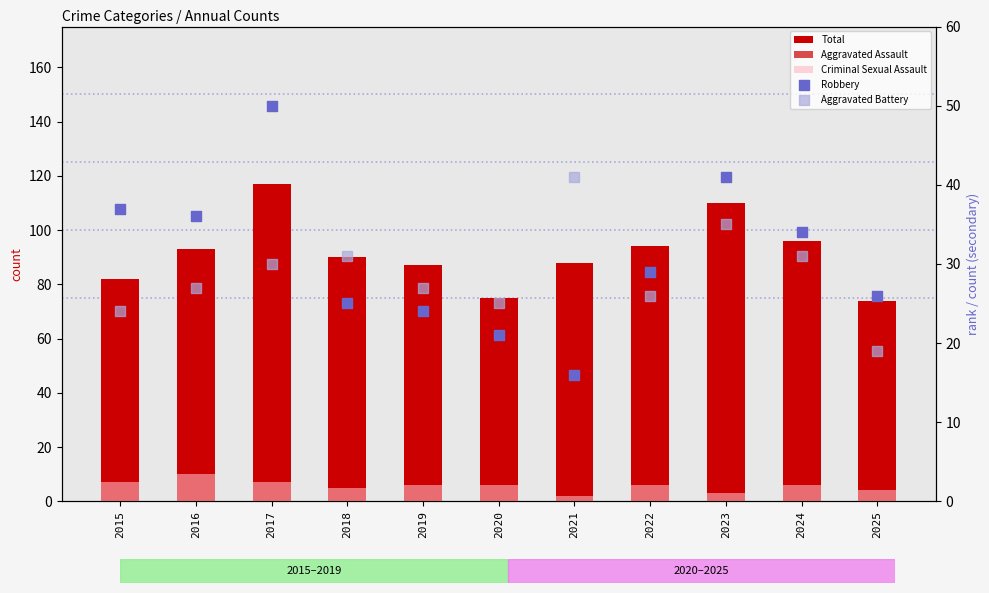

Which series reaches the minimum Y coordinate?

Criminal Sexual Assault